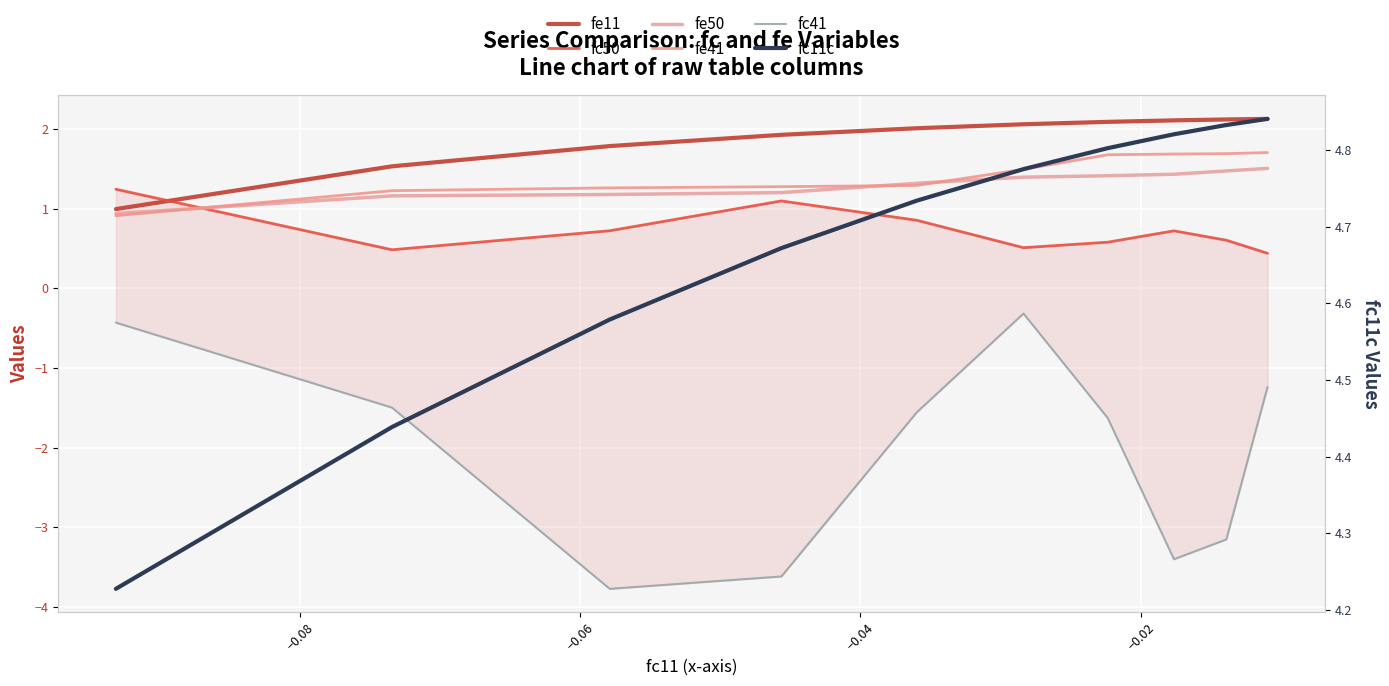

Count the fc50 values in the range 0 to 1.

8